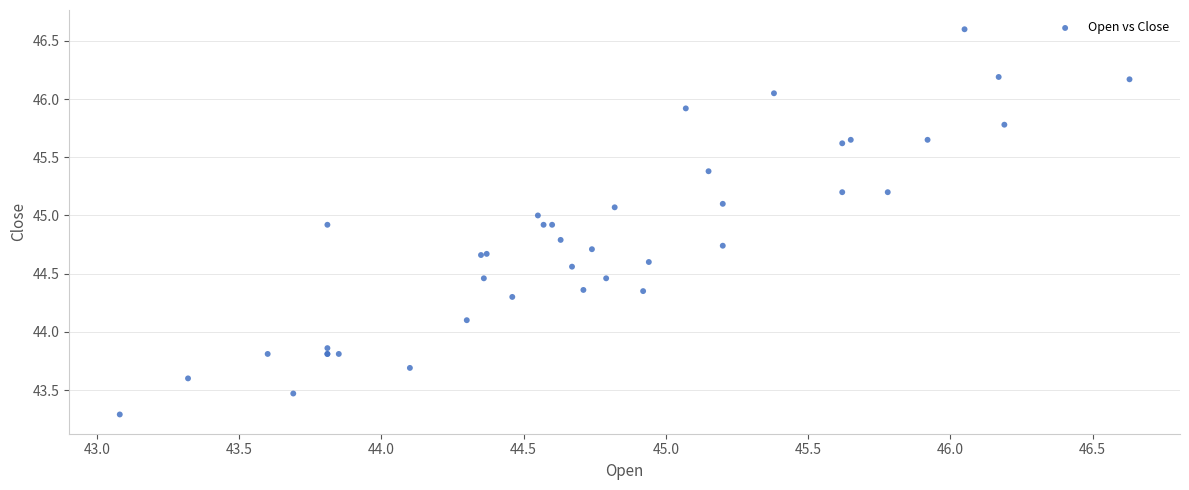

What Y value in the scatter plot is closest to 44?

44.1